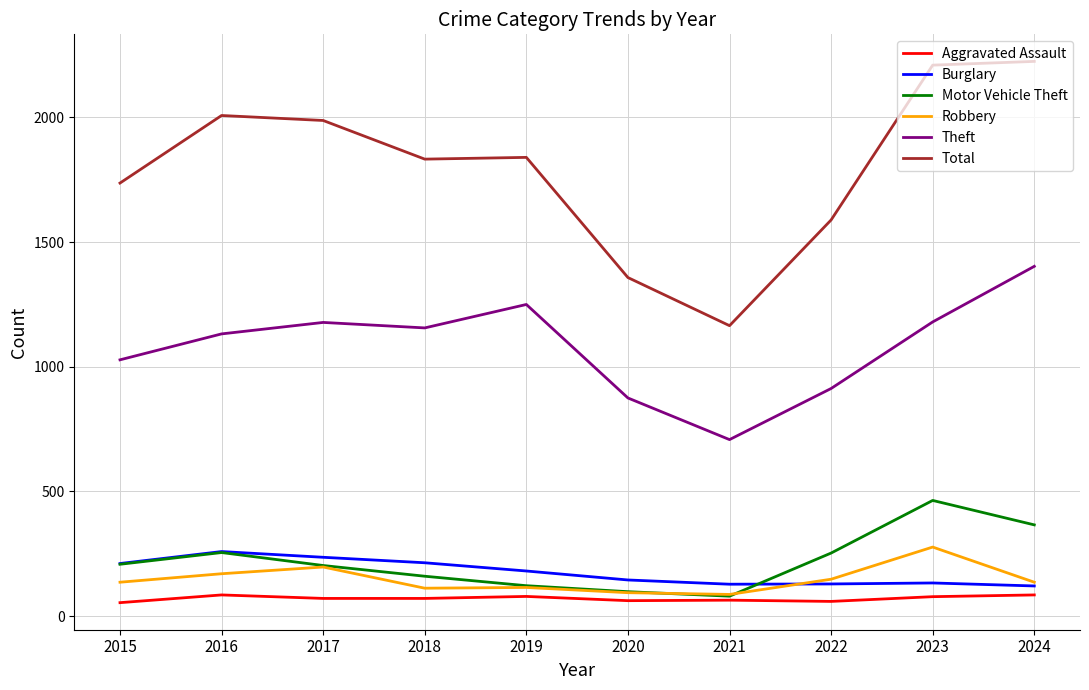

What are all the series names shown in the legend?

Aggravated Assault, Burglary, Motor Vehicle Theft, Robbery, Theft, Total